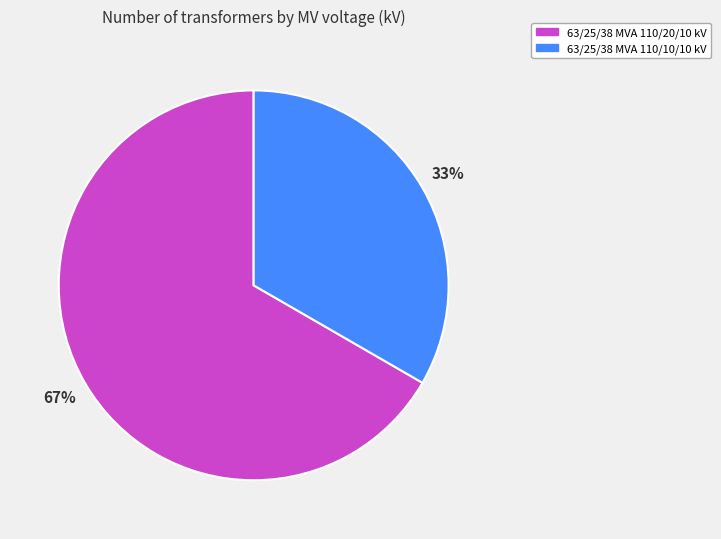

Which slice represents more than half of the pie?

63/25/38 MVA 110/20/10 kV